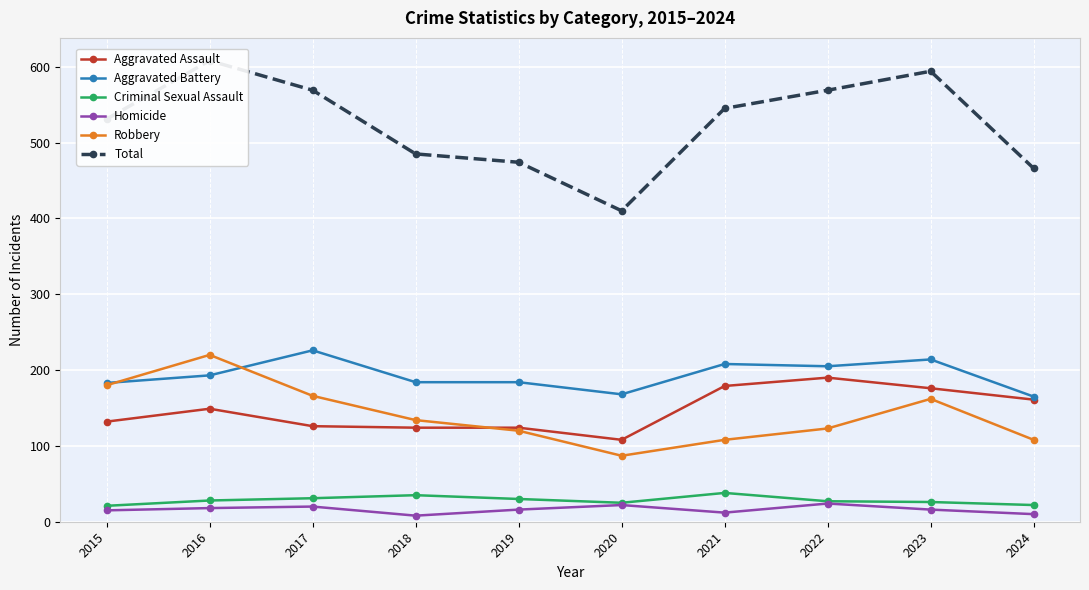

The value of Robbery at 2020 is 87. True or false?

True